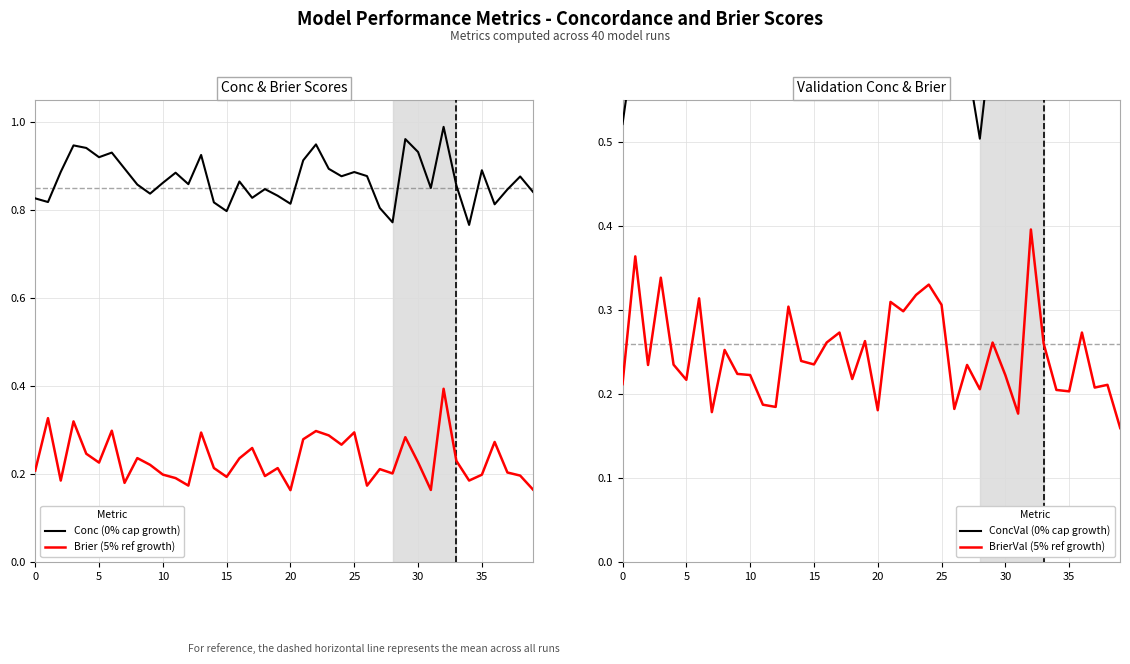

At how many categories does at least one series exceed 0?

40